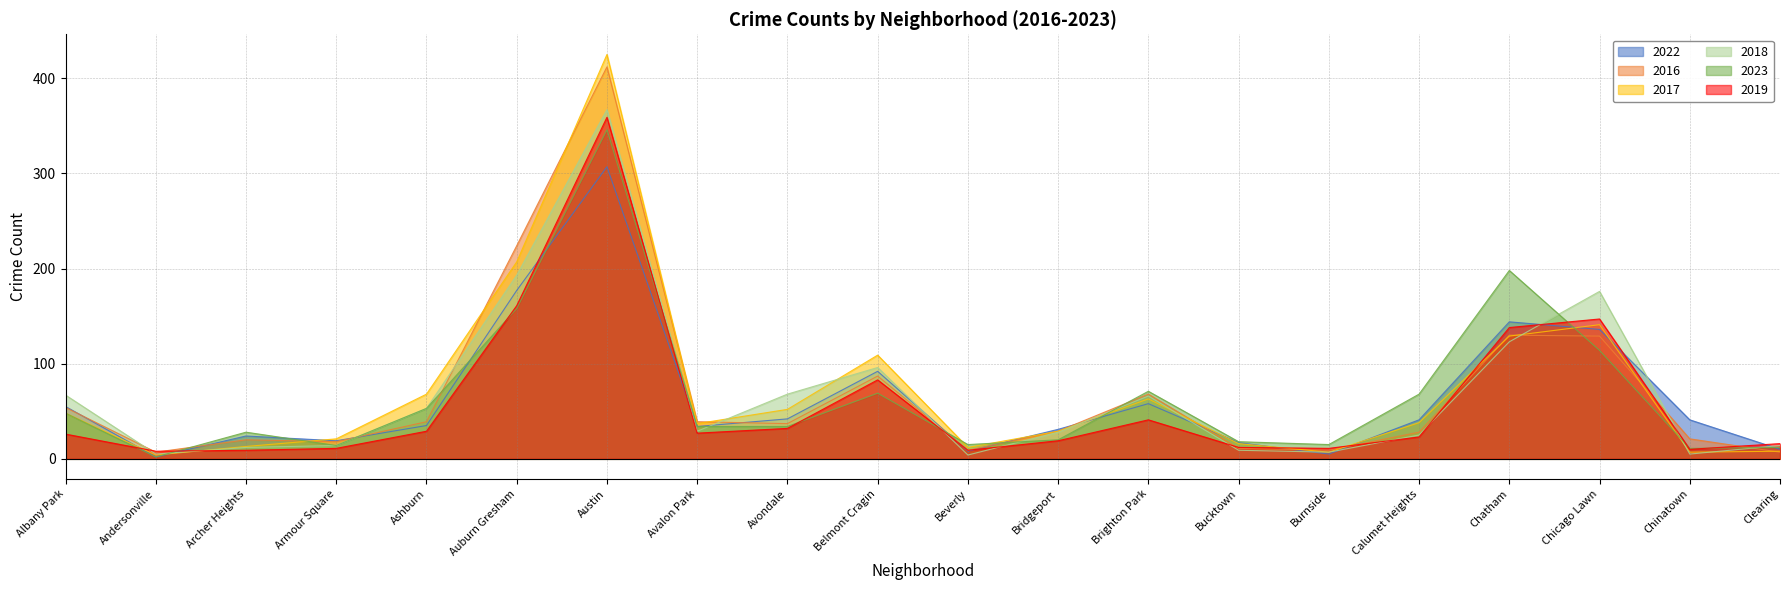

List the series in order of their peak value, highest first.

2017, 2016, 2018, 2019, 2023, 2022